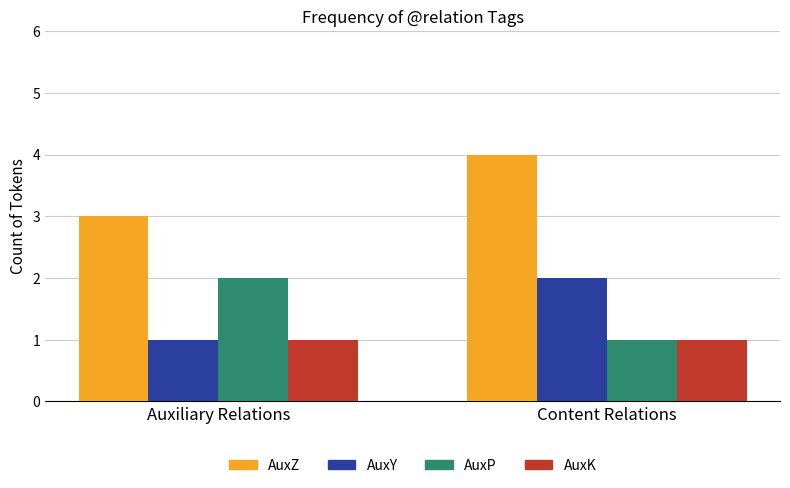

At which category is the sum across all series the highest?

Content Relations